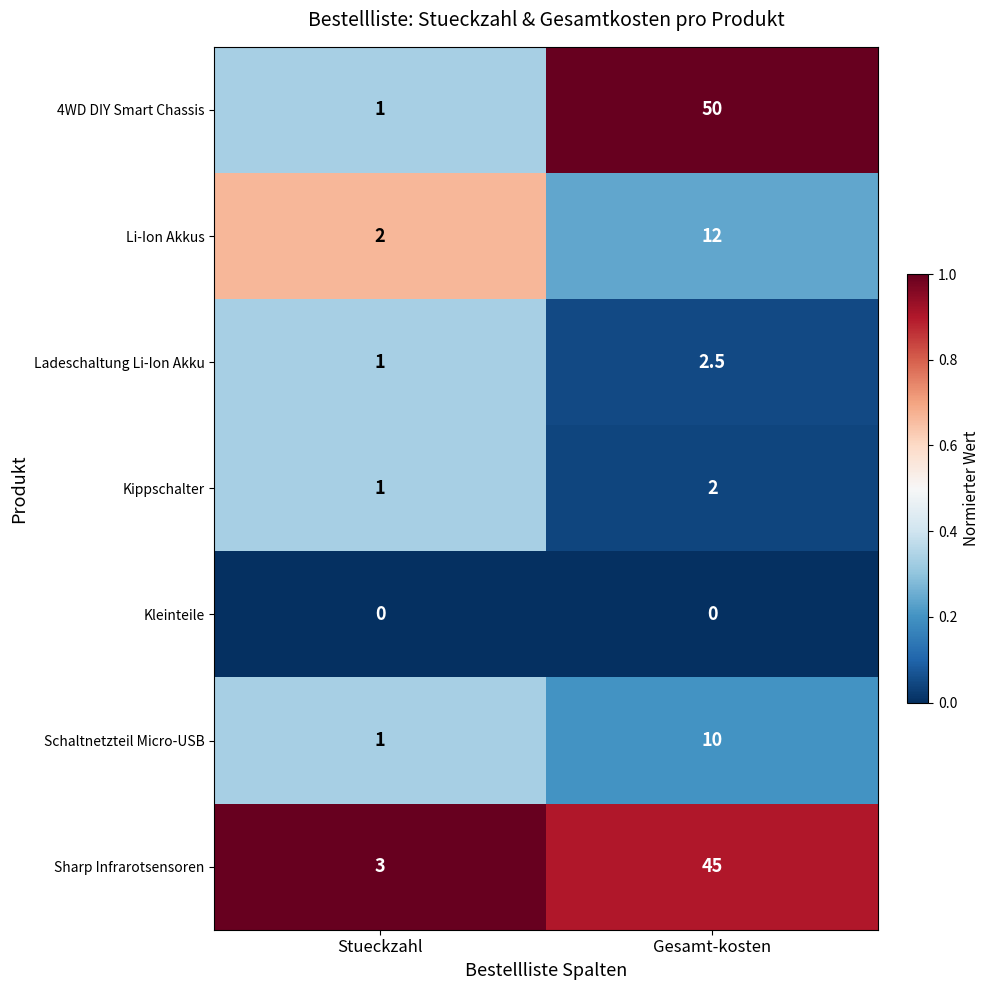

What is the approximate value of Kippschalter at Gesamt-kosten?

2.0